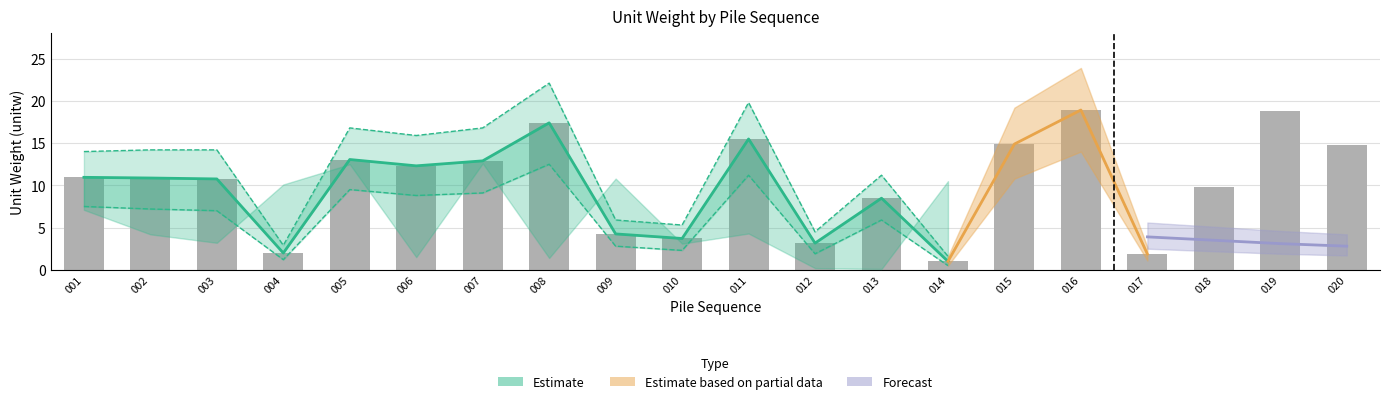

True or false: the data shows 2.5 at 010.

False